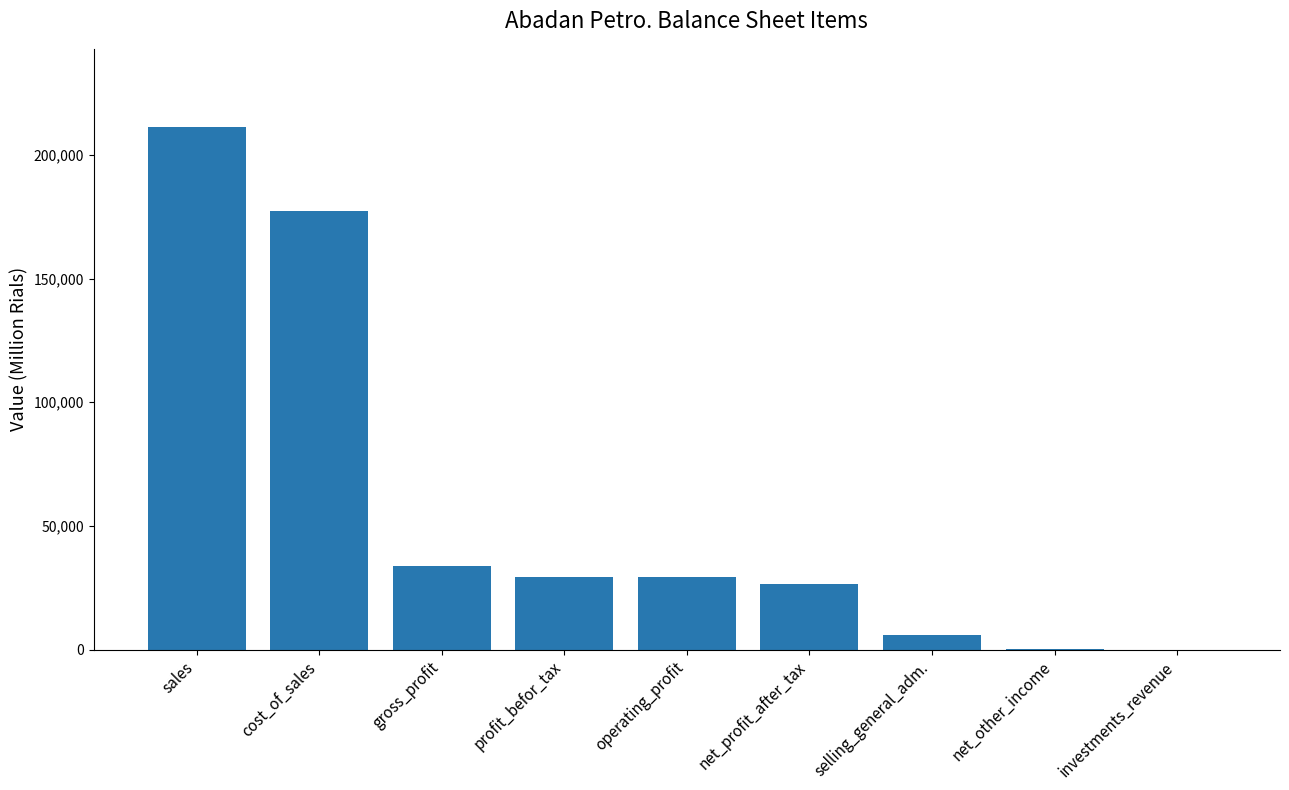

Are the bars grouped side by side (vs. stacked)?

No